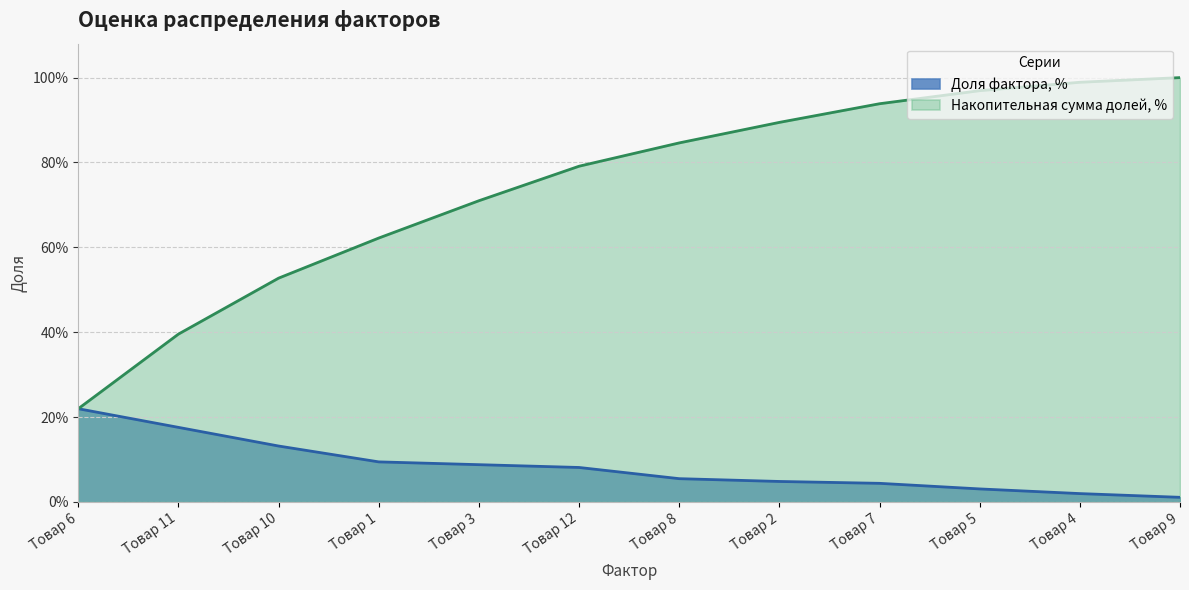

At which label is Доля фактора, % closest to 0?

Товар 9